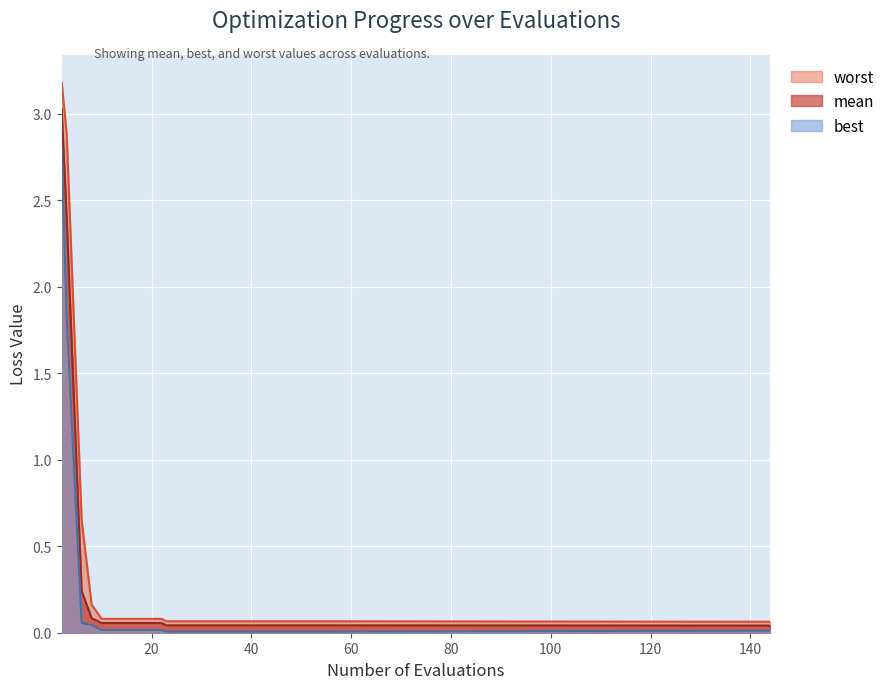

True or false: mean has a value of 0.0 at 23.

False